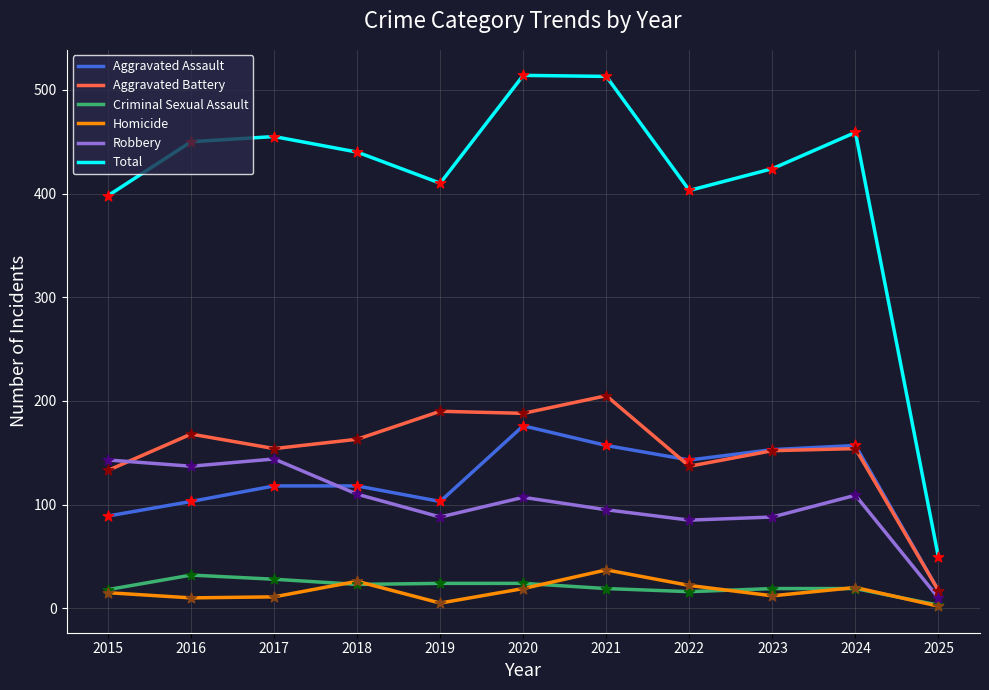

Which series has the largest range (max minus min)?

Total